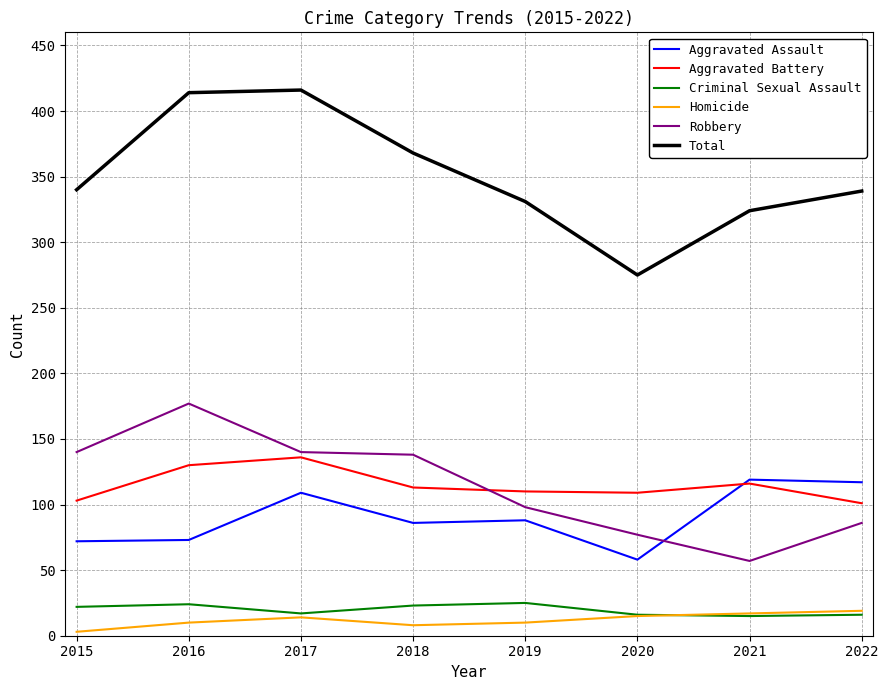

At how many categories does at least one series exceed 38?

8